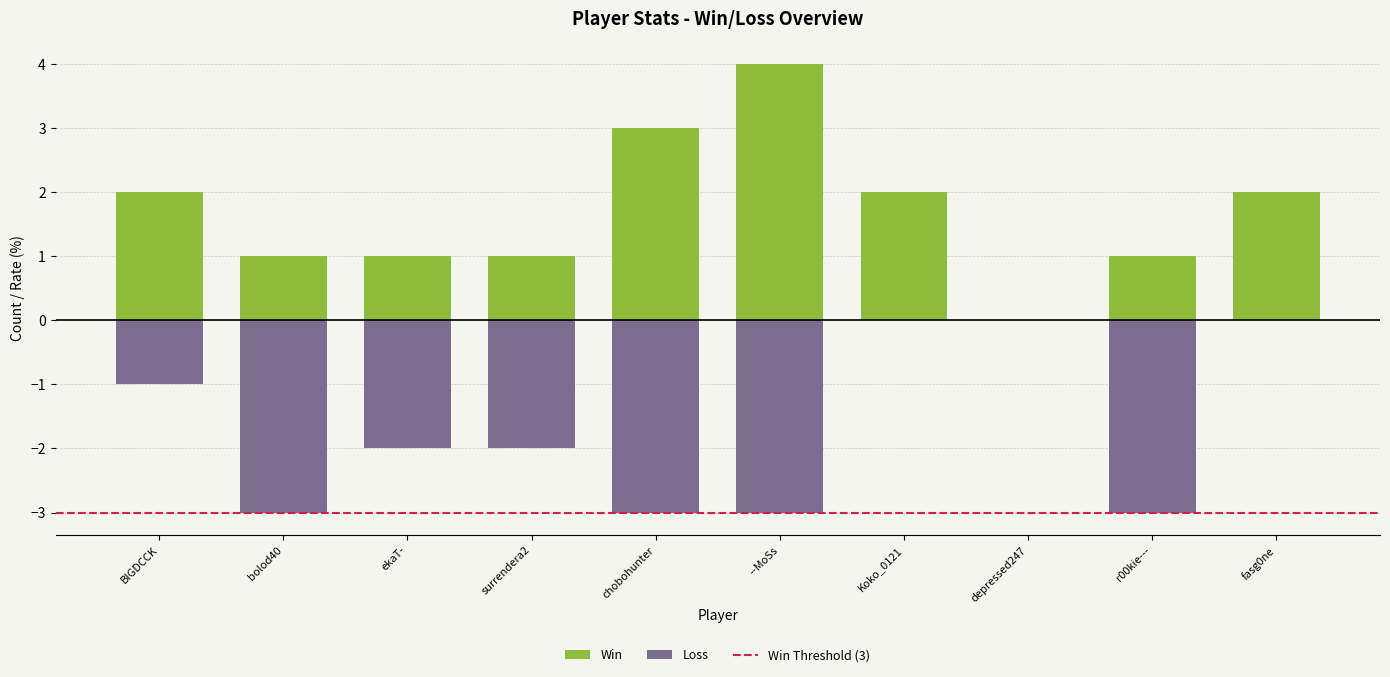

How many distinct data groups are displayed?

2